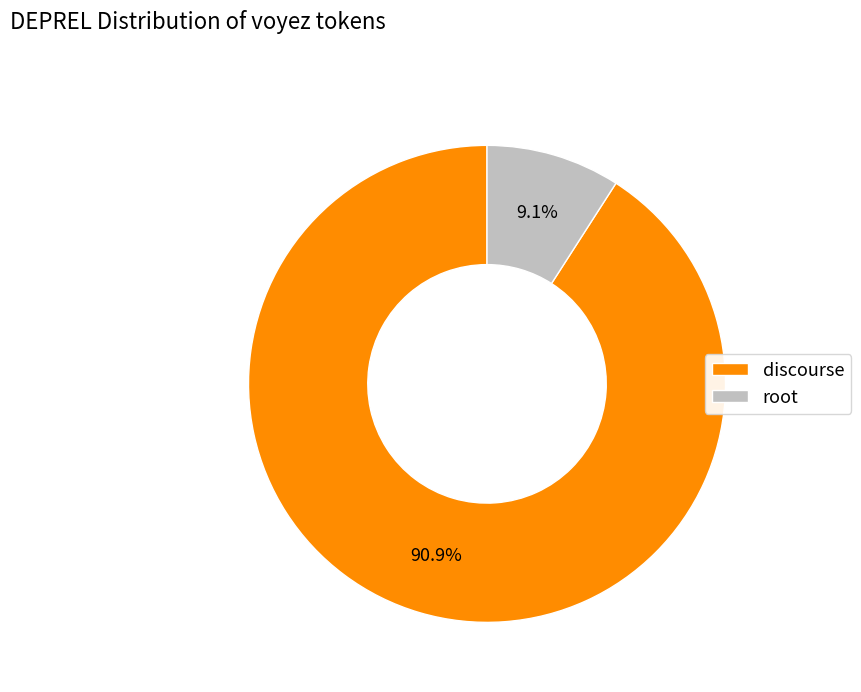

What is the ratio of the value at discourse to the value at root?

10.0